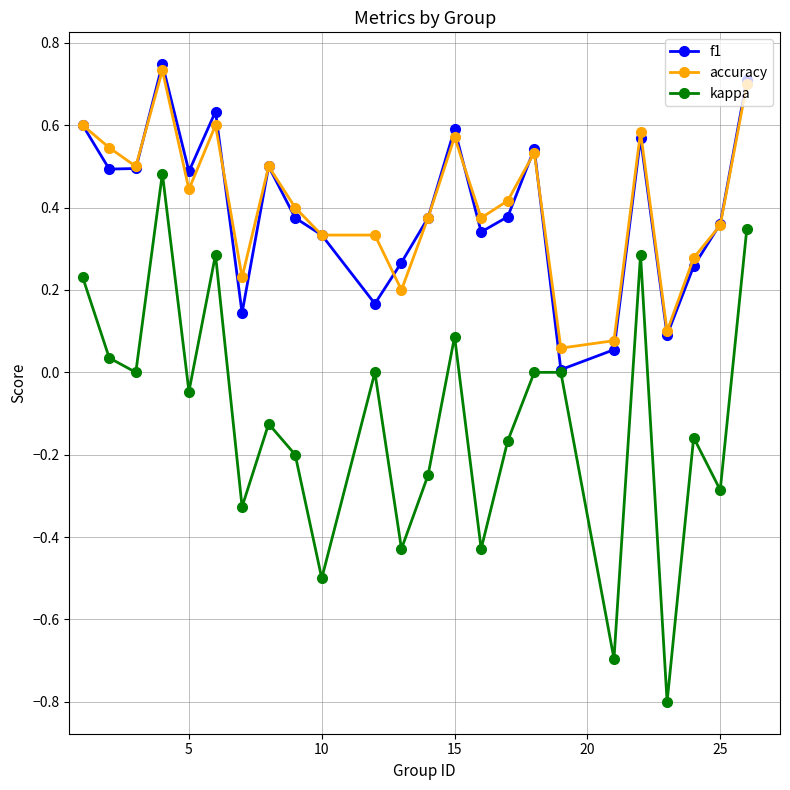

Does the chart have visible grid lines?

Yes